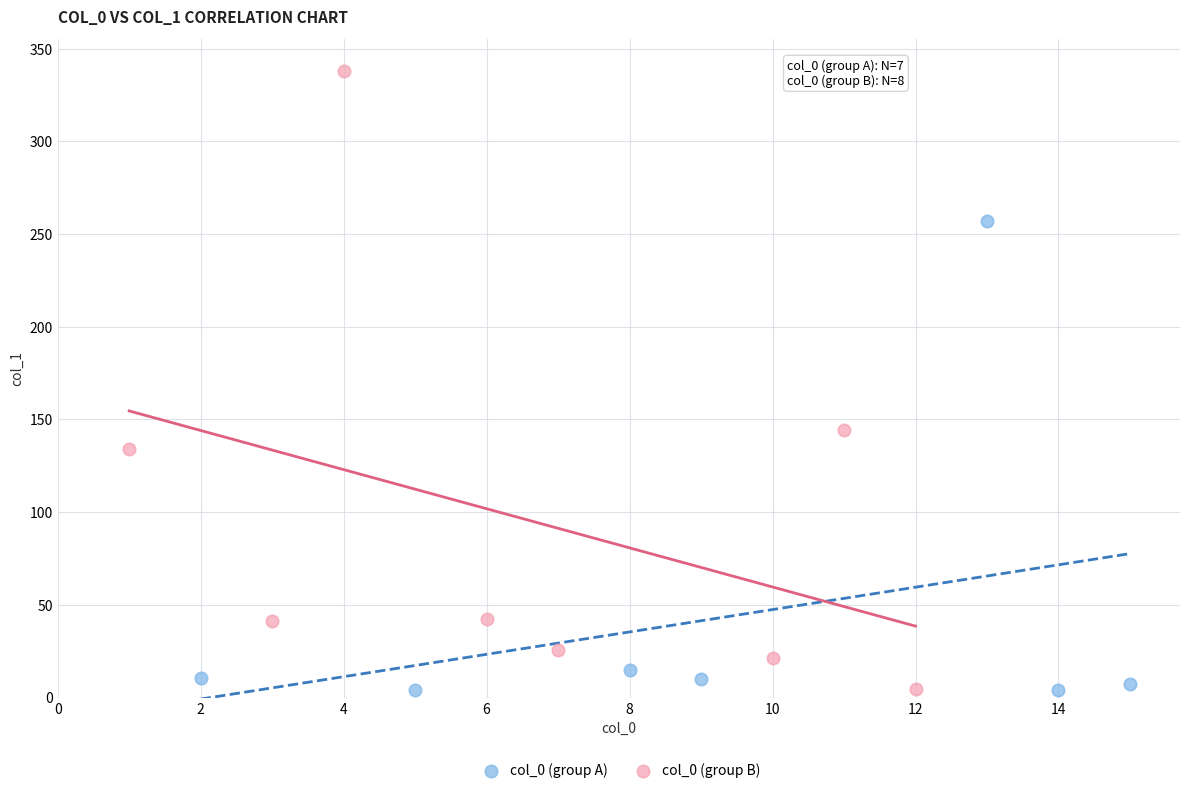

Which series has the widest spread of Y values?

col_0 (group B)